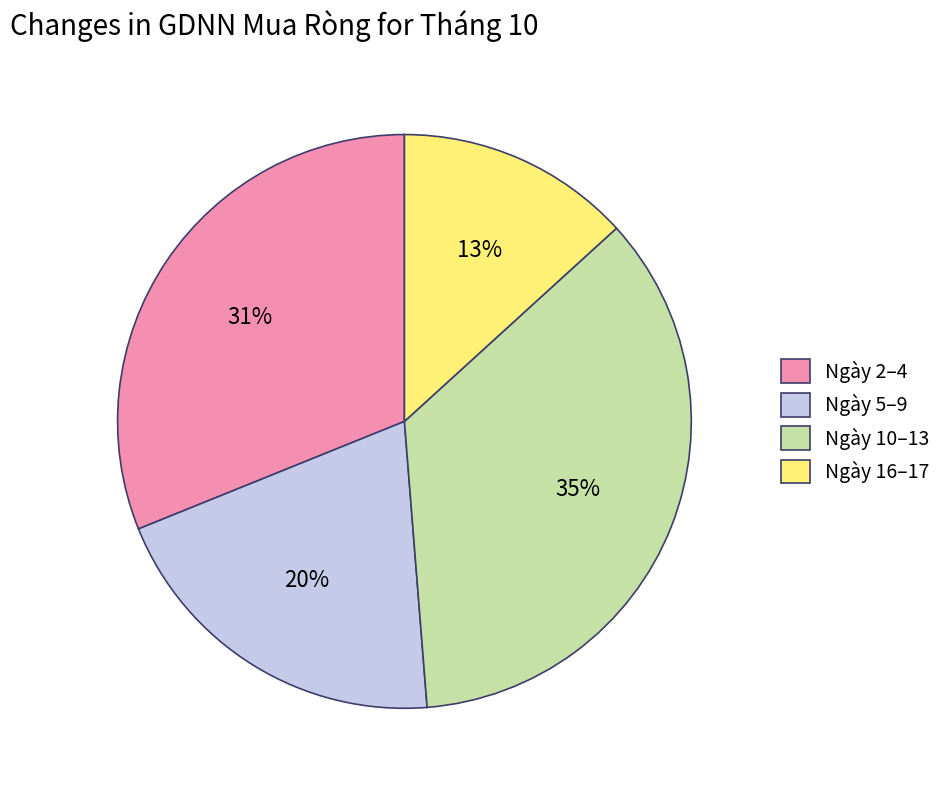

Is it true that Ngày 16–17 is 1% of the pie?

False